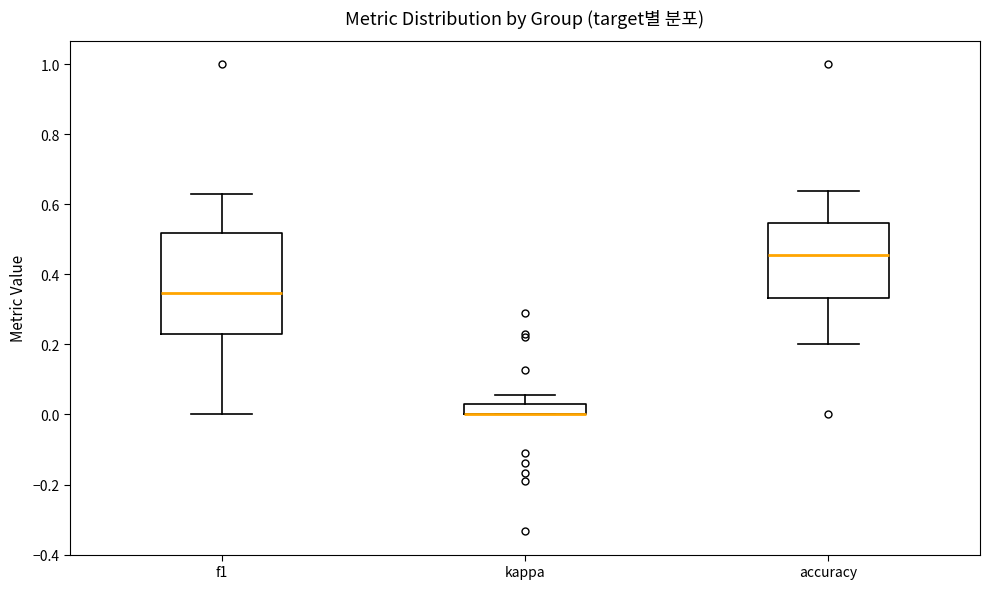

Comparing the boxes themselves (not the whiskers), which one is the tallest?

f1